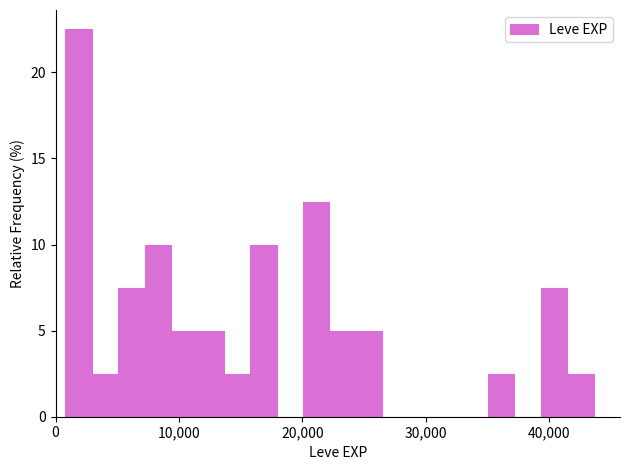

Around what value on the x-axis is the tallest bar? Give the approximate position of its centre, as read against the axis.

2000